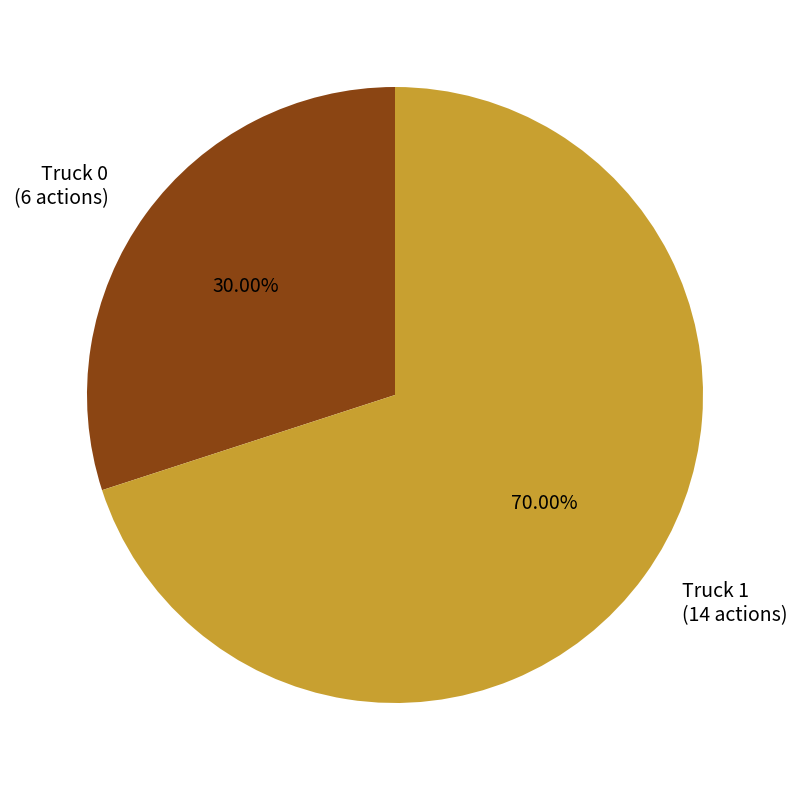

Does Truck 1 account for over 50% of the chart?

Yes